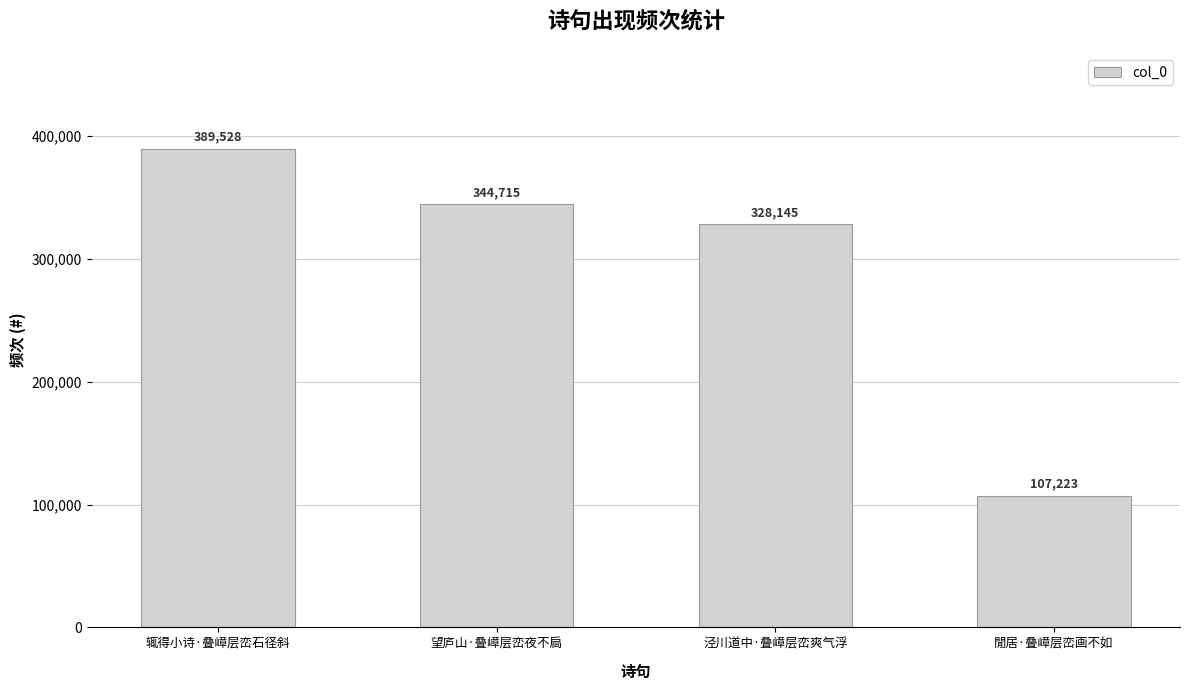

The chart shows a value of 435477 at 泾川道中·叠嶂层峦爽气浮. True or false?

False